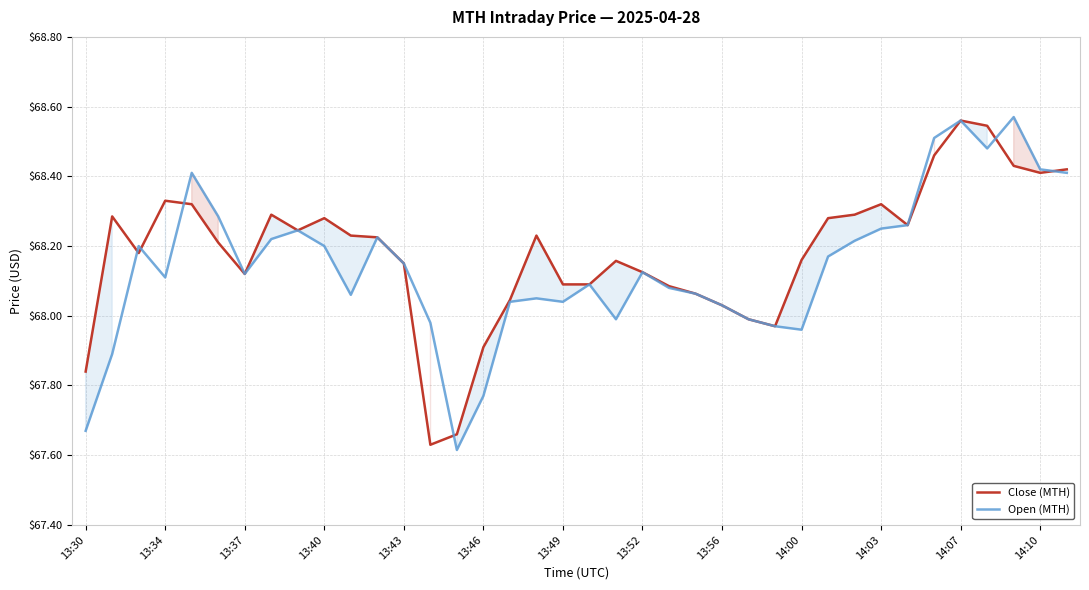

At which category is the sum across all series the highest?

14:07